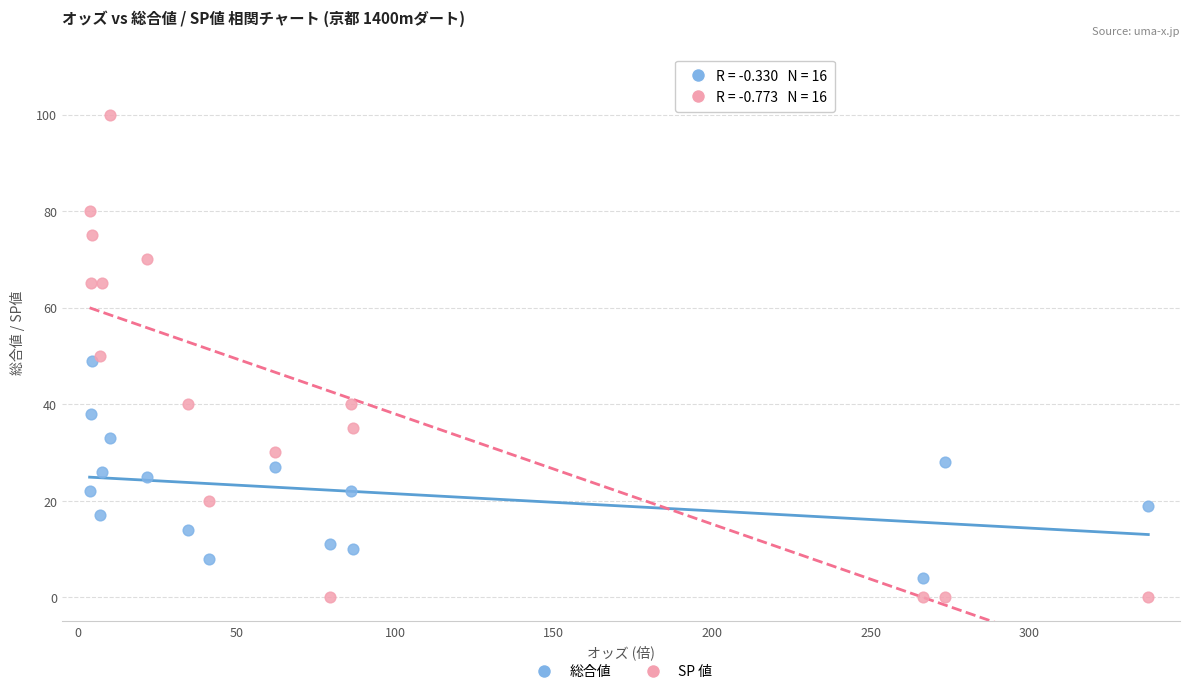

Which series reaches the minimum Y coordinate?

SP 値